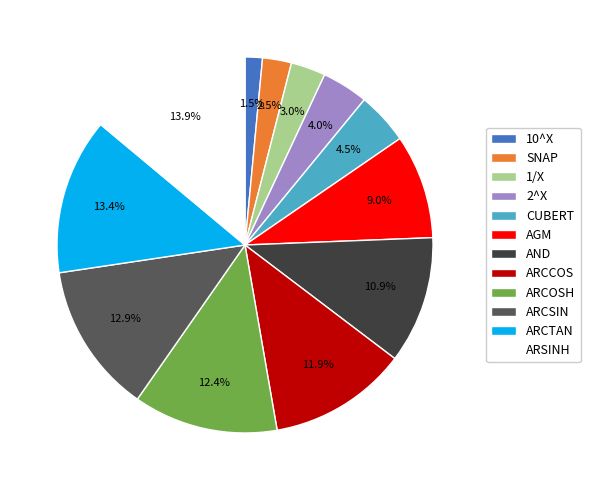

What portion of the pie excludes ARCSIN?

87.1%